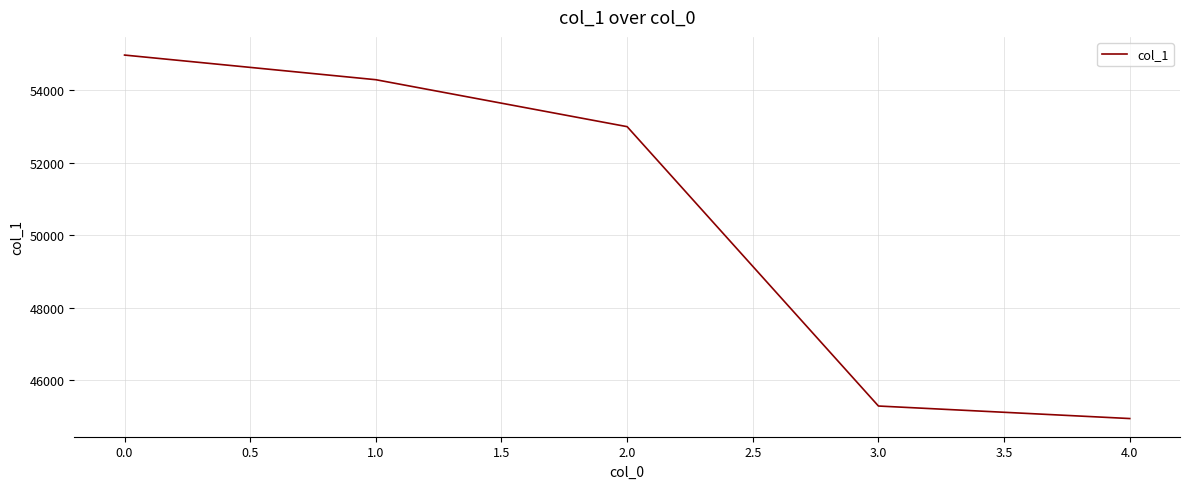

Rank the categories by value from highest to lowest.

0.0, 1.0, 2.0, 3.0, 4.0